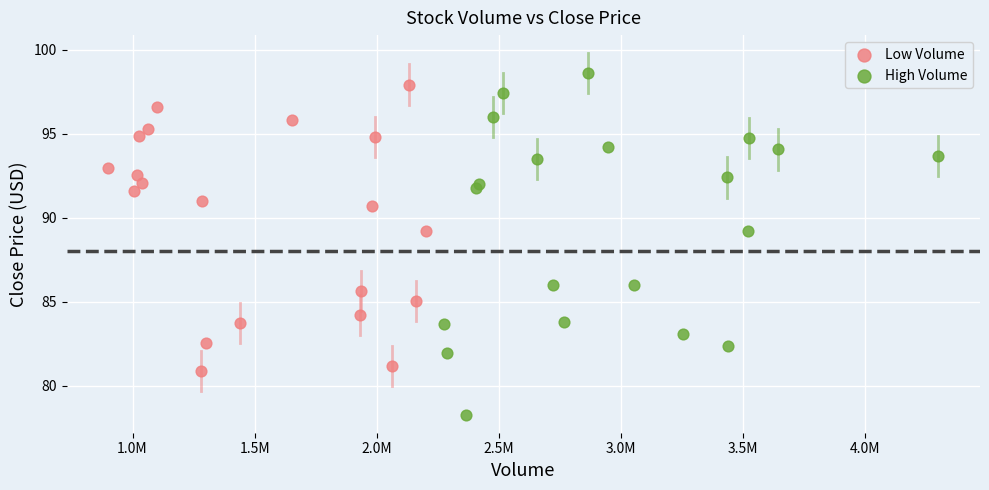

Which series contains the lowest Y value?

High Volume